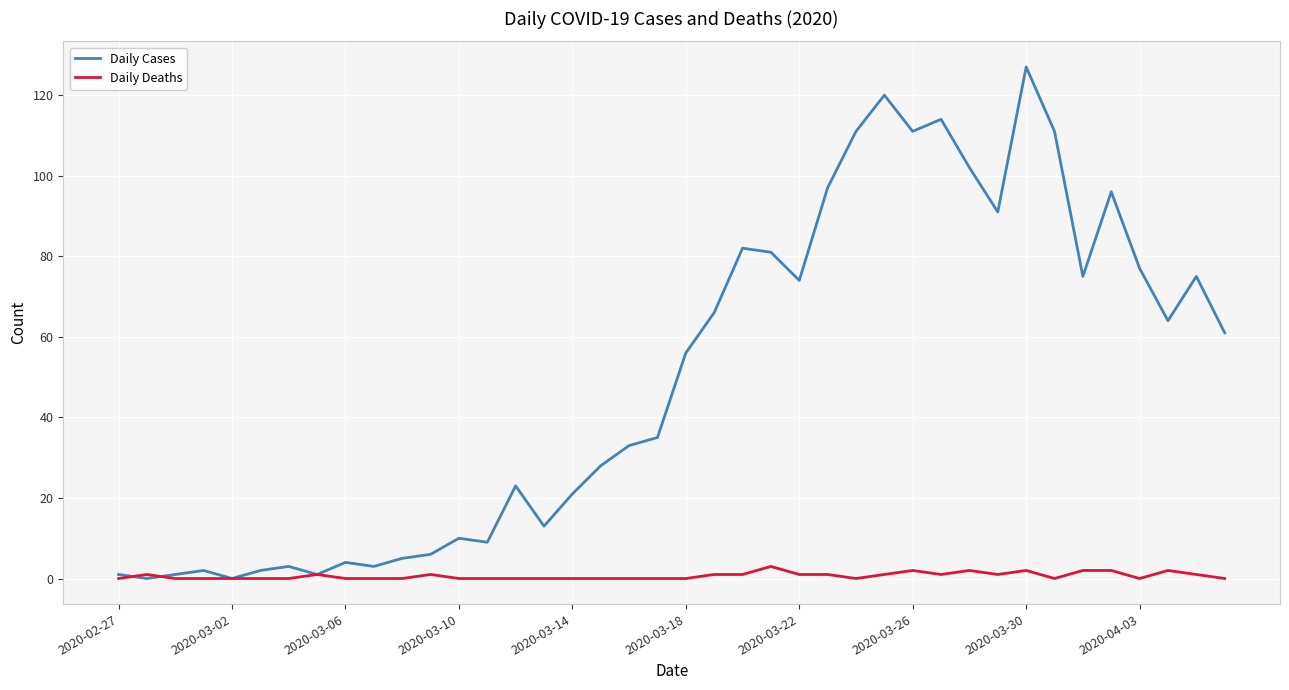

What is the maximum value shown in the chart?

127